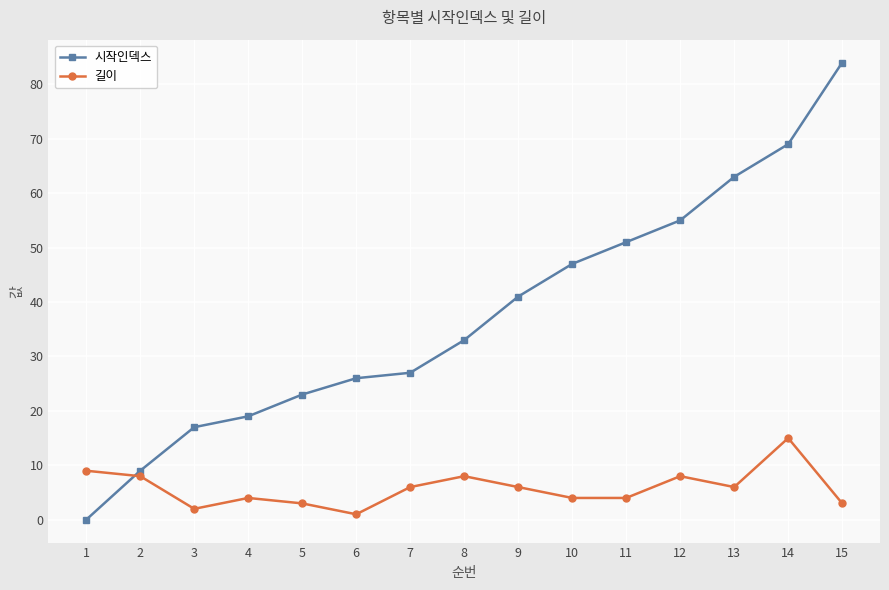

What is the average value of the 시작인덱스 series?

38